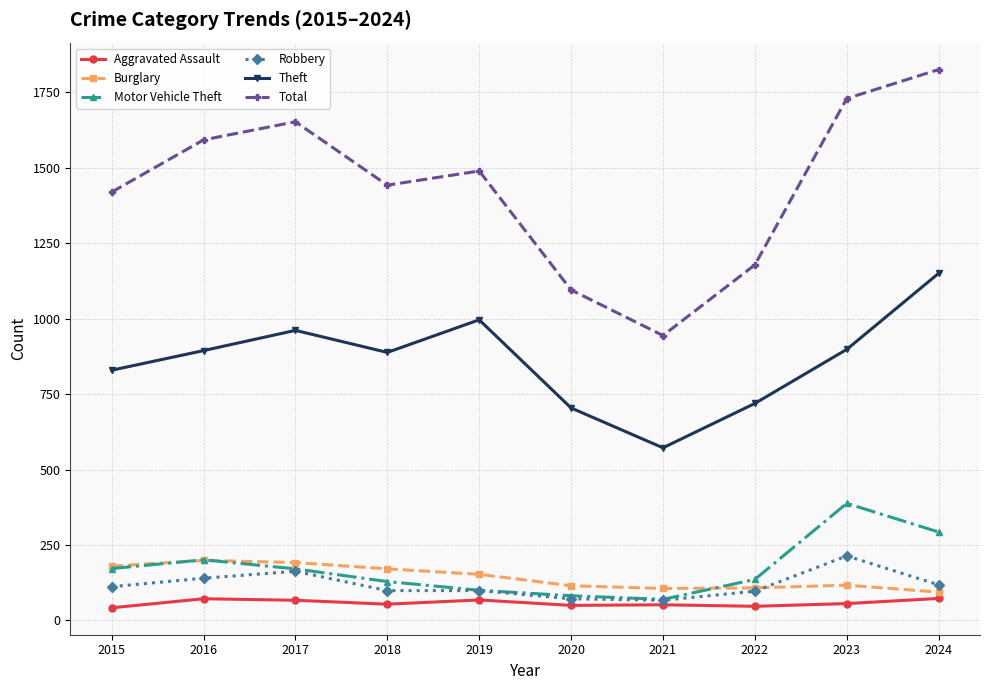

True or false: Motor Vehicle Theft has a value of 129 at 2018.

True